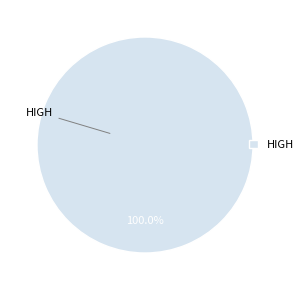

Does HIGH account for over 50% of the chart?

Yes